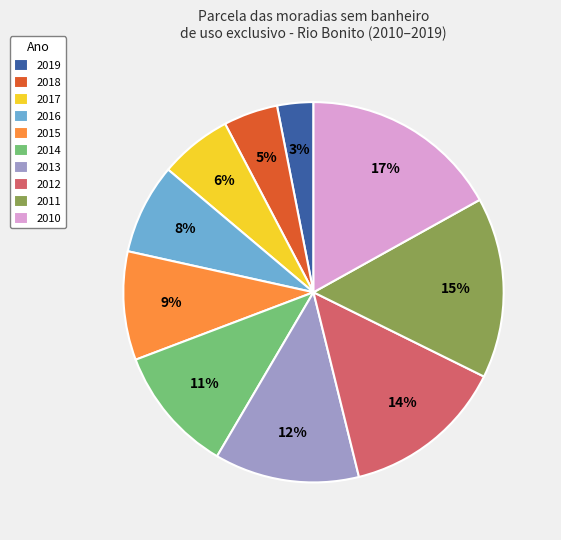

Which slice is the smallest?

2019